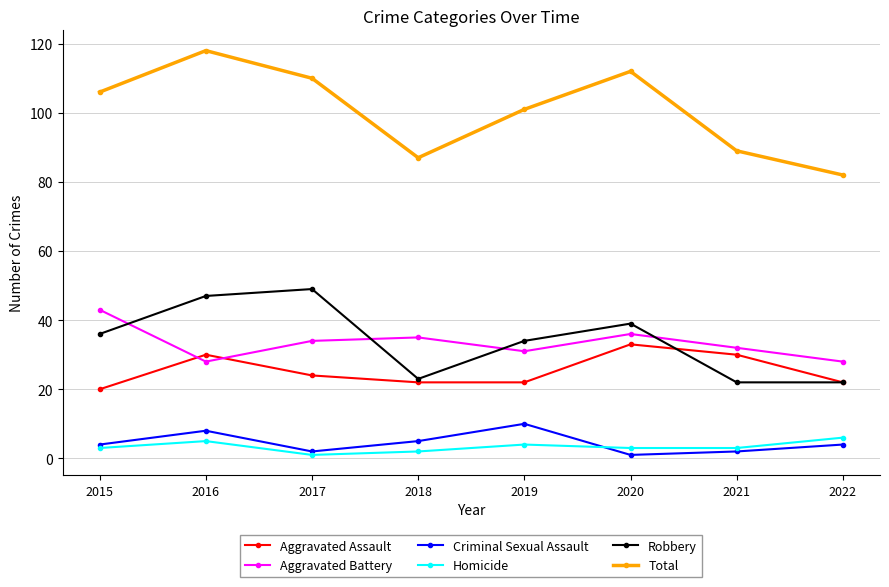

What is the sum of all Total values?

805